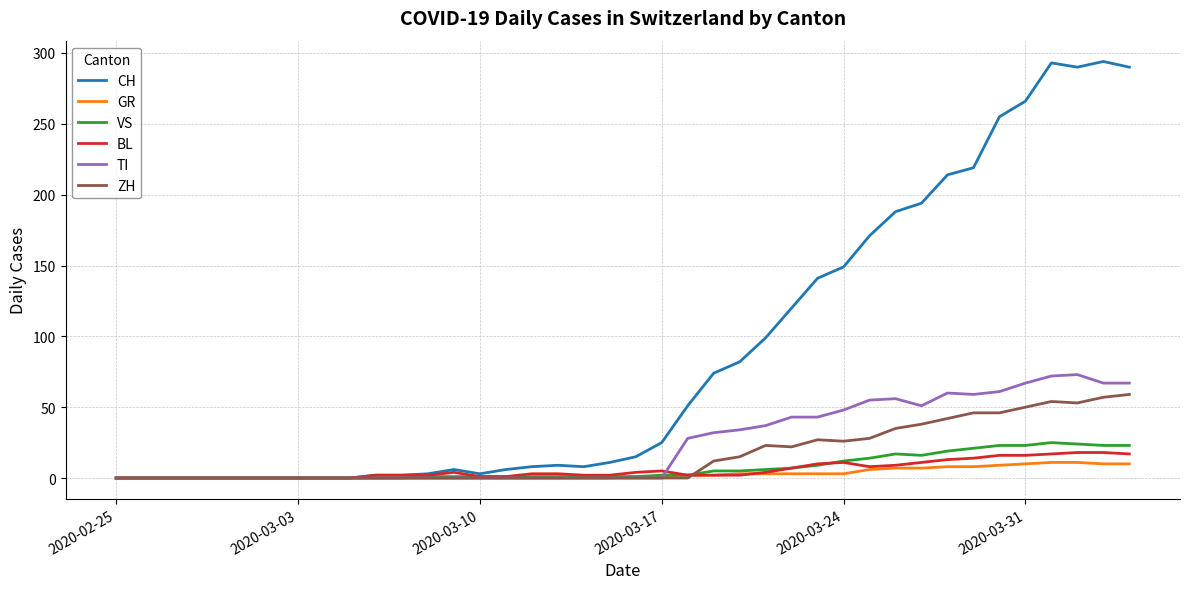

Which series has the largest total across all categories?

CH